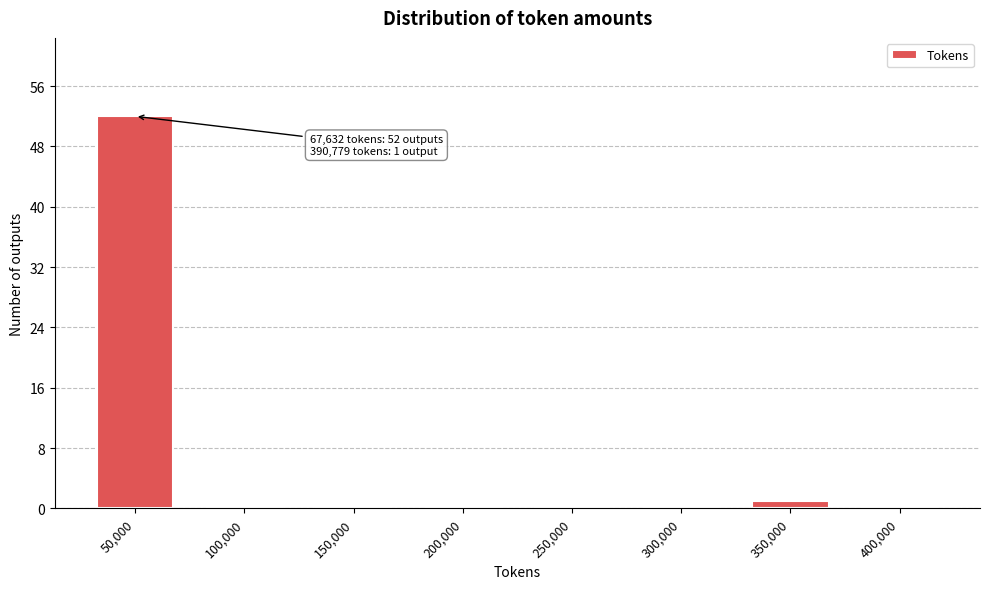

Reading left to right, list all the values displayed in this chart.

50,000=52	100,000=0	150,000=0	200,000=0	250,000=0	300,000=0	350,000=1	400,000=0